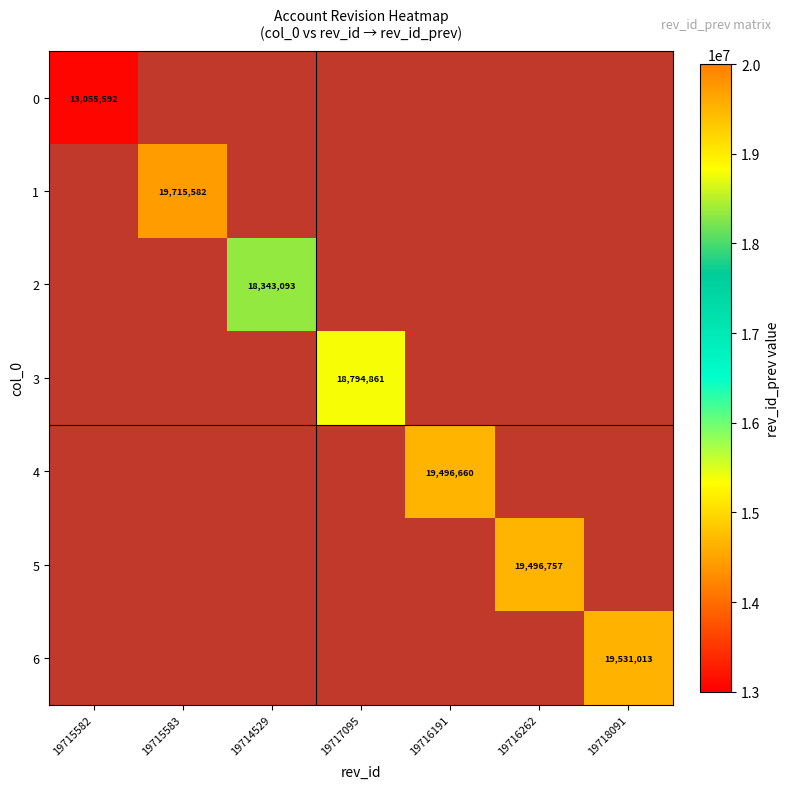

Is it true that 0 equals 13055592 at 19715582?

True